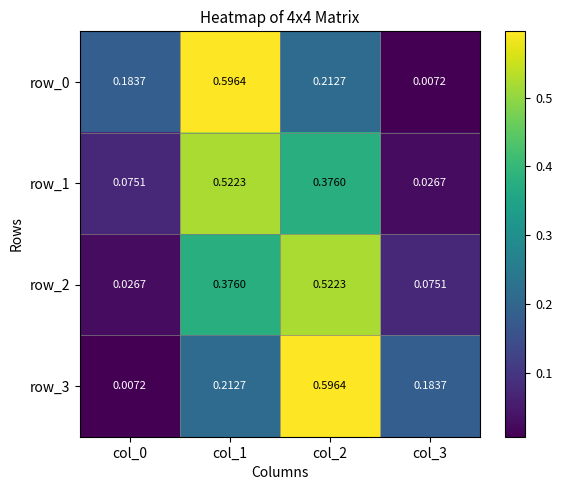

Is it true that row_0 equals 0.0 at col_3?

False